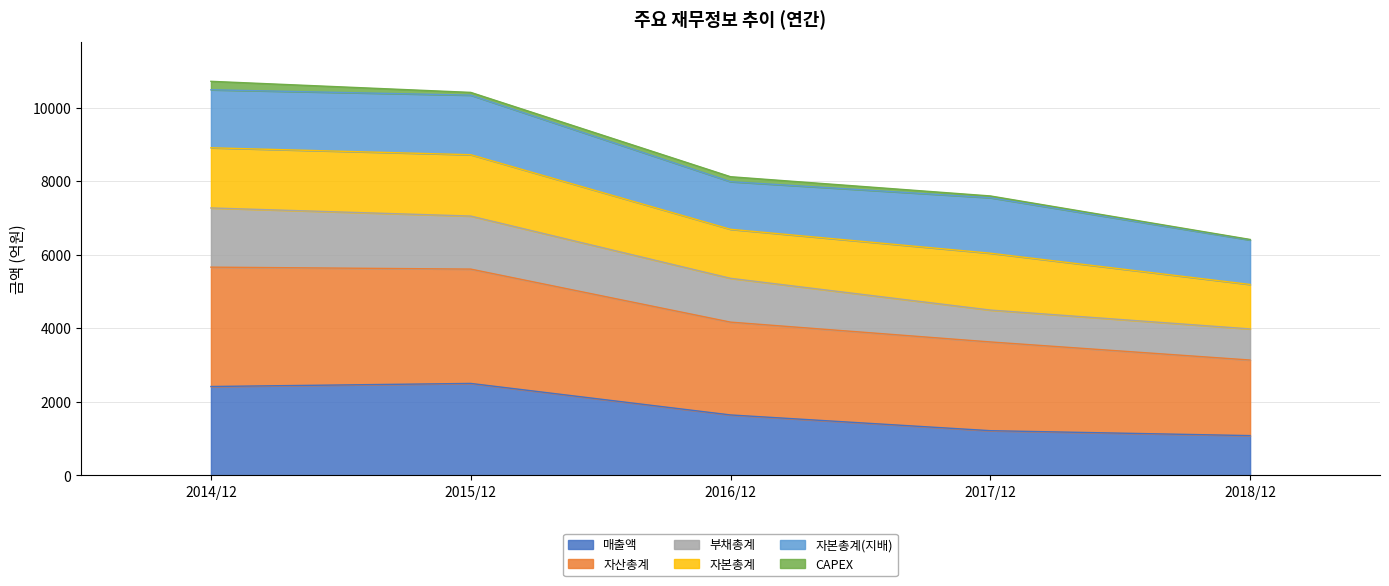

Which series changed the most between 2014/12 and 2016/12?

자산총계